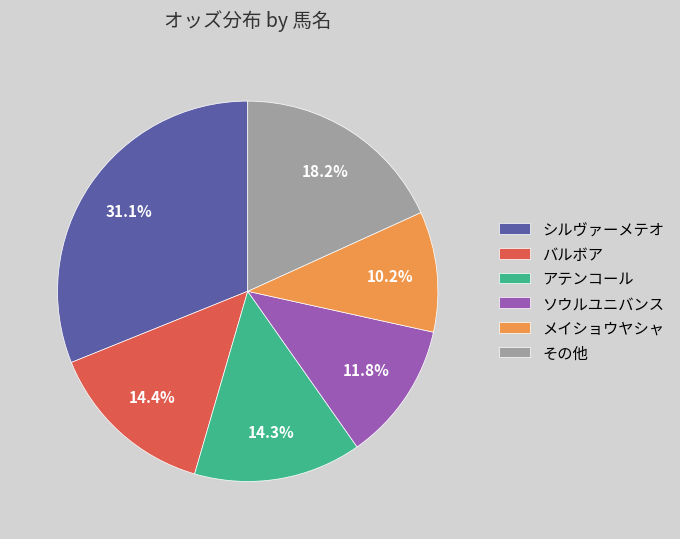

Is there a majority slice in this chart?

No